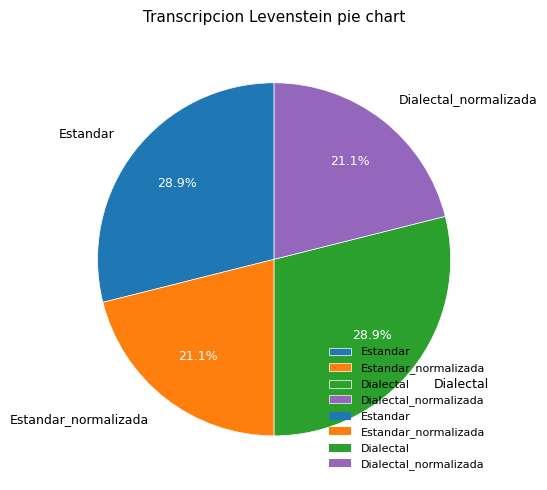

To the nearest percent, what is the difference between the Estandar and Dialectal_normalizada slice percentages?

8%